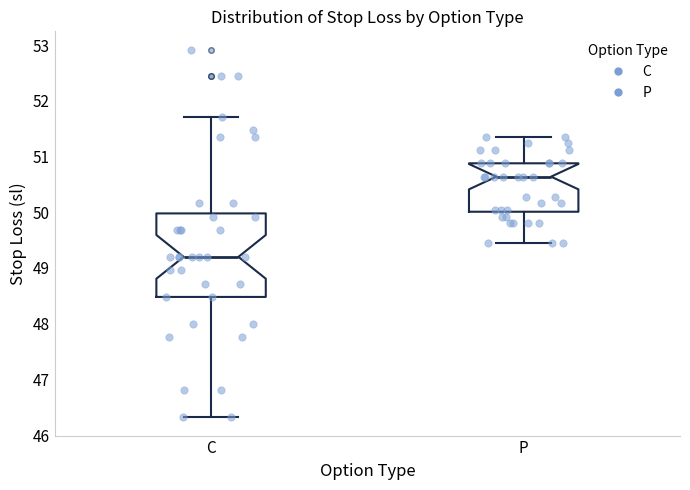

Reading left to right, transcribe this box plot: for each box, give where its median line is, the range the box spans, and where its two whiskers end, as read against the y-axis. The values are not printed on the chart, so give them approximately, as read against the axis.

C: median 49.2, box 48.5 to 50.0, whiskers 46.3 to 51.7
P: median 50.6, box 50.0 to 50.9, whiskers 49.4 to 51.4